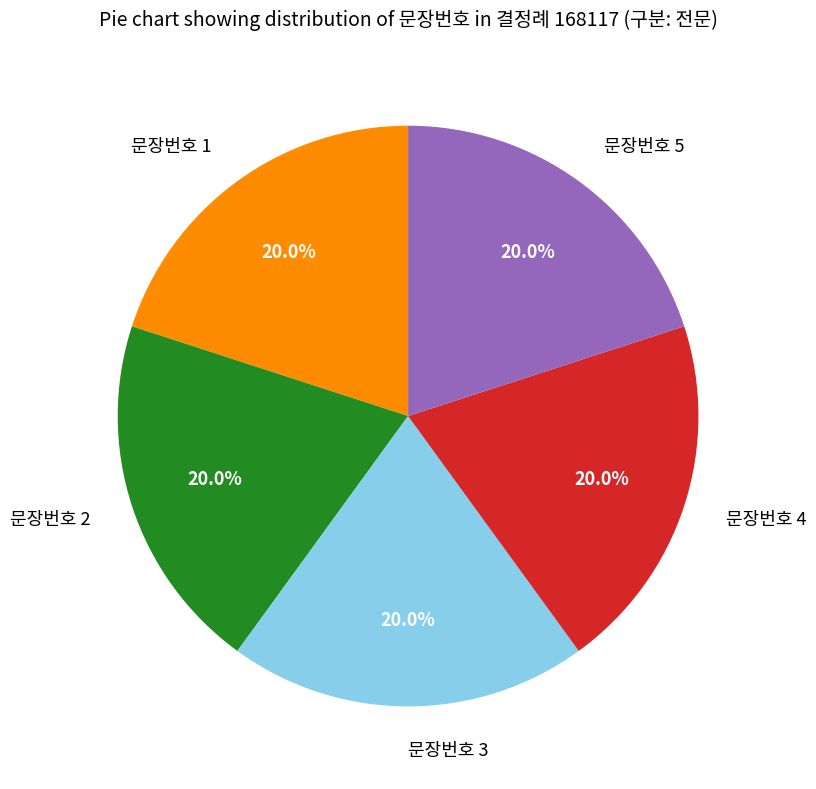

What is the total percentage of 문장번호 4 and 문장번호 1?

40.0%